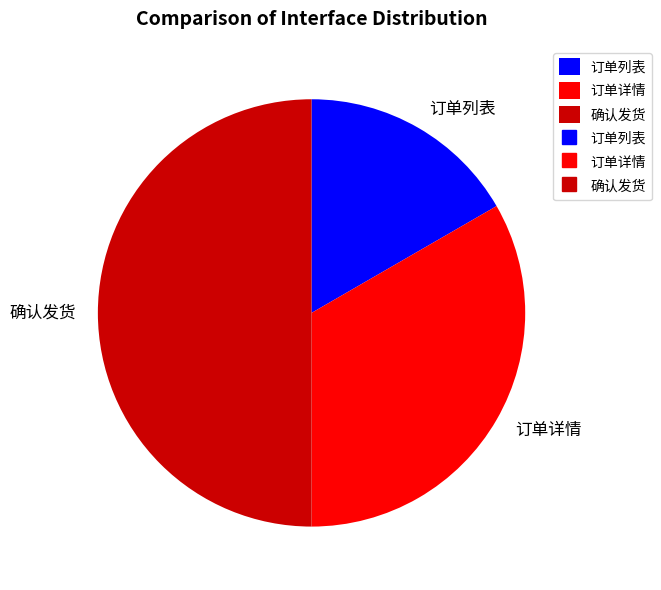

The 订单详情 slice represents 40% of the pie. True or false?

False